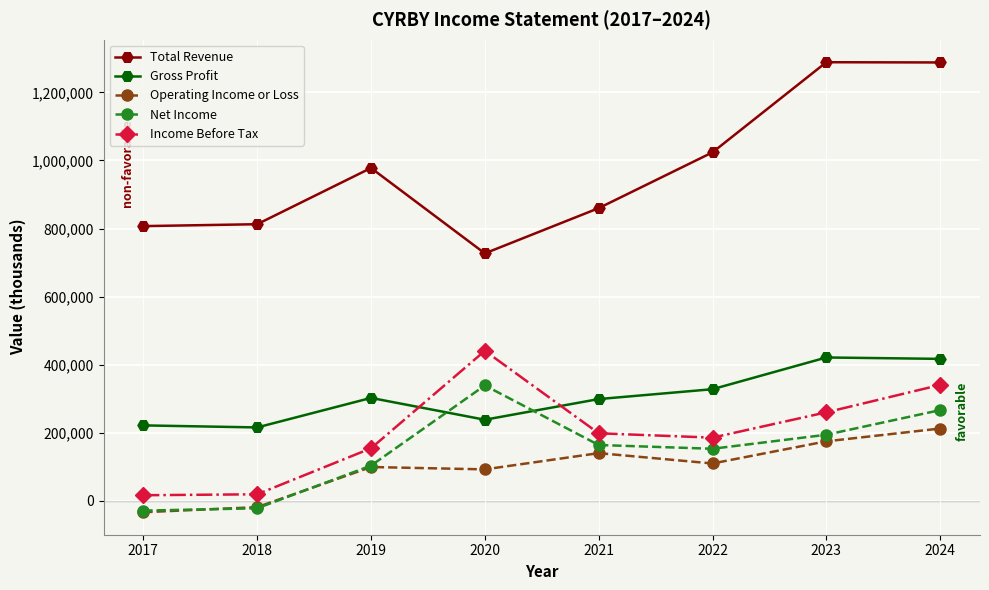

How many series are shown in this chart?

5